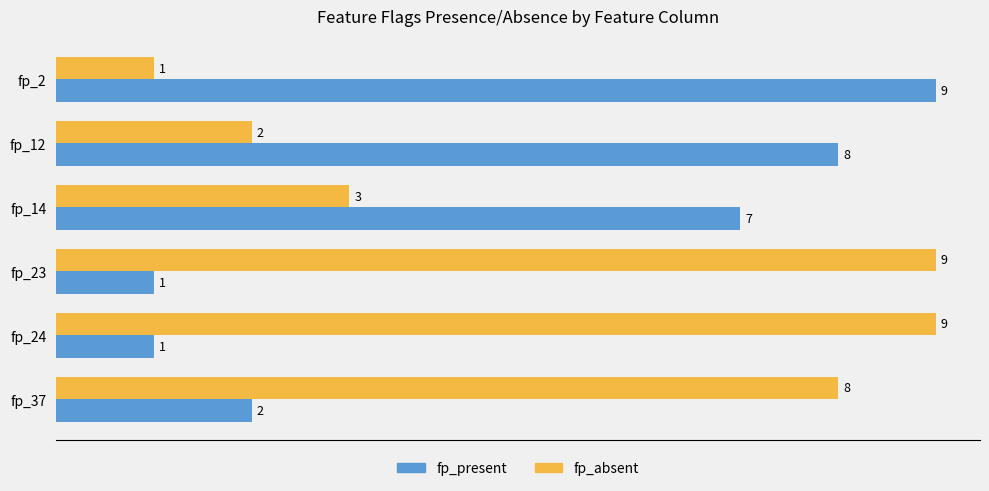

What is the spread (max minus min) of values at fp_24?

8